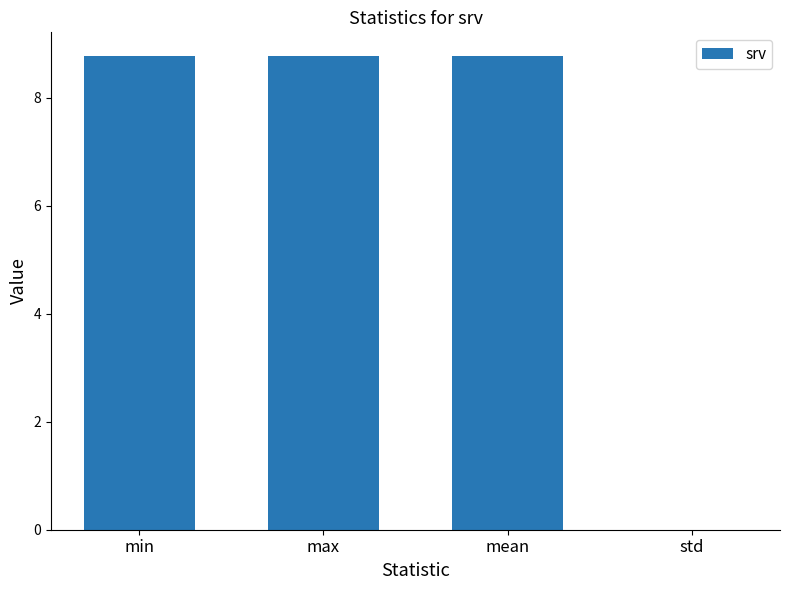

Is it true that the value at mean is 8.8?

True